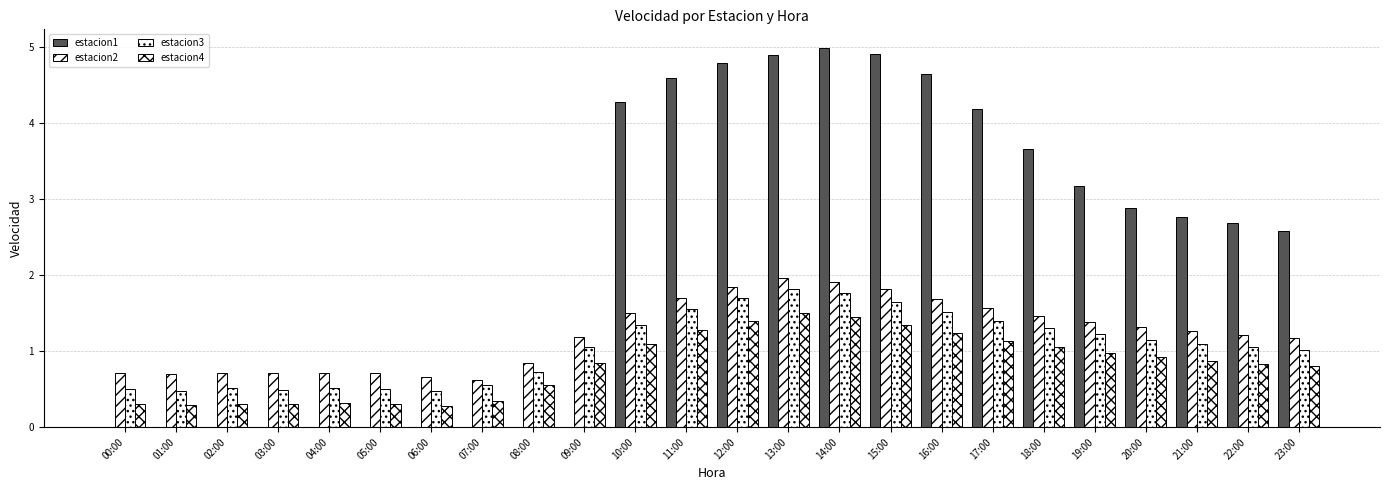

Count the estacion2 values in the range 0 to 1.

9